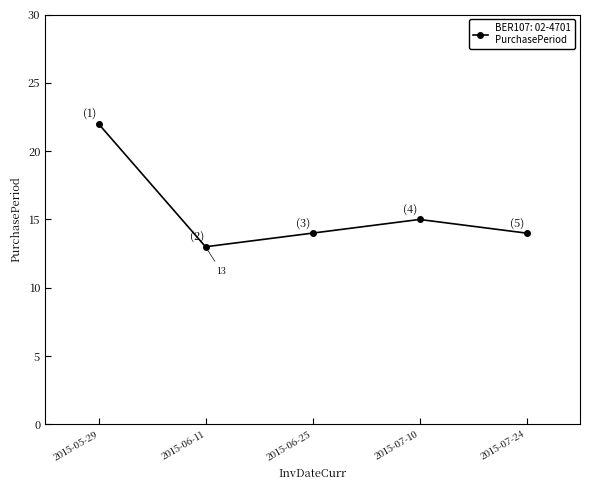

What is the maximum value shown in the chart?

22